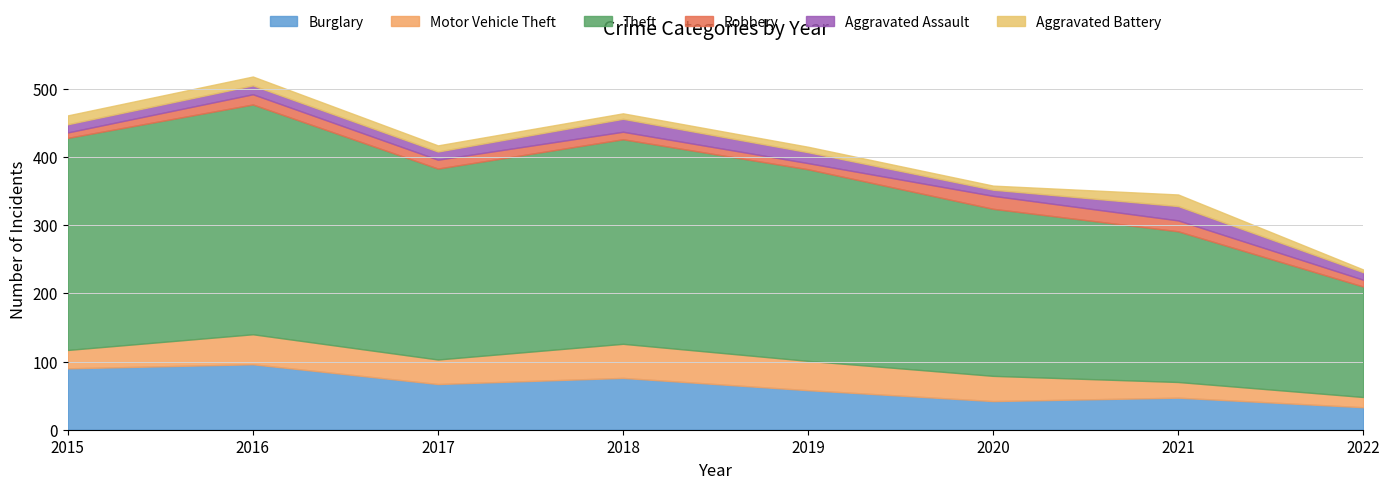

What is the total value across all series at 2019?

415